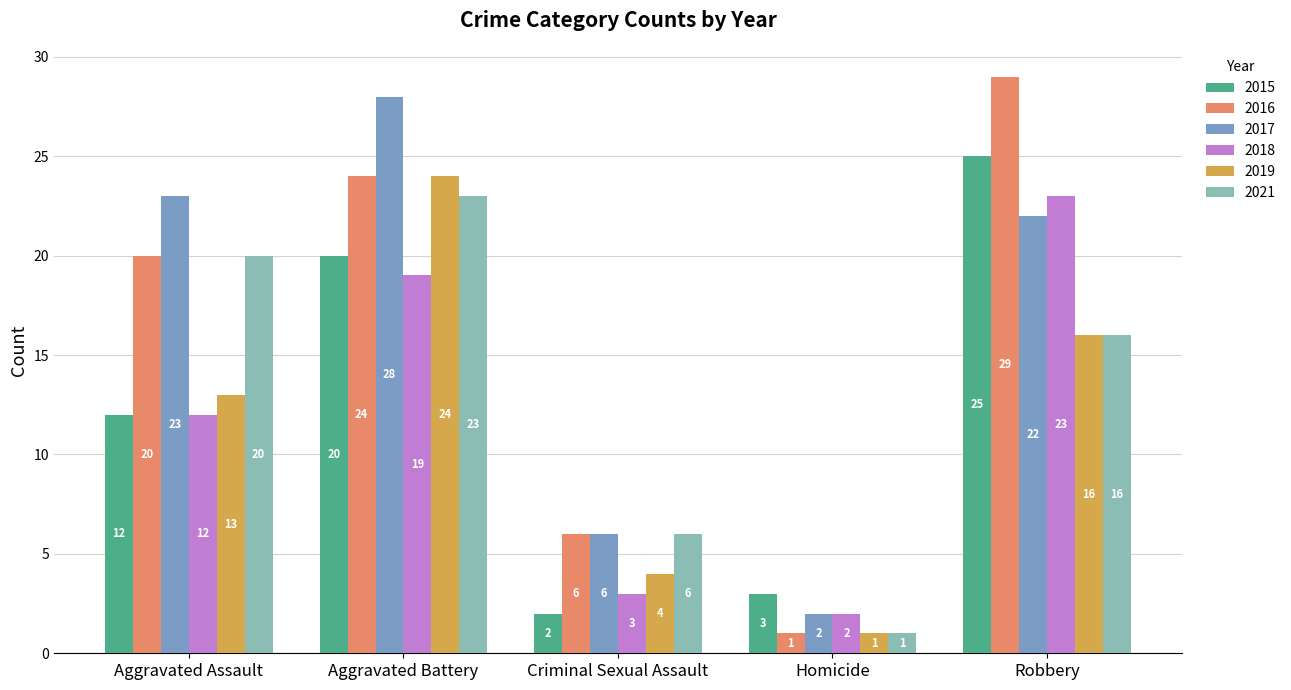

What is the average value of the 2017 series?

16